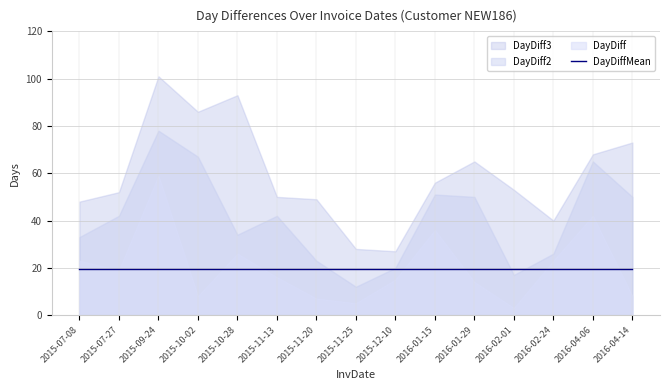

After their last crossing, which series has the higher values: DayDiffMean or DayDiff?

DayDiffMean